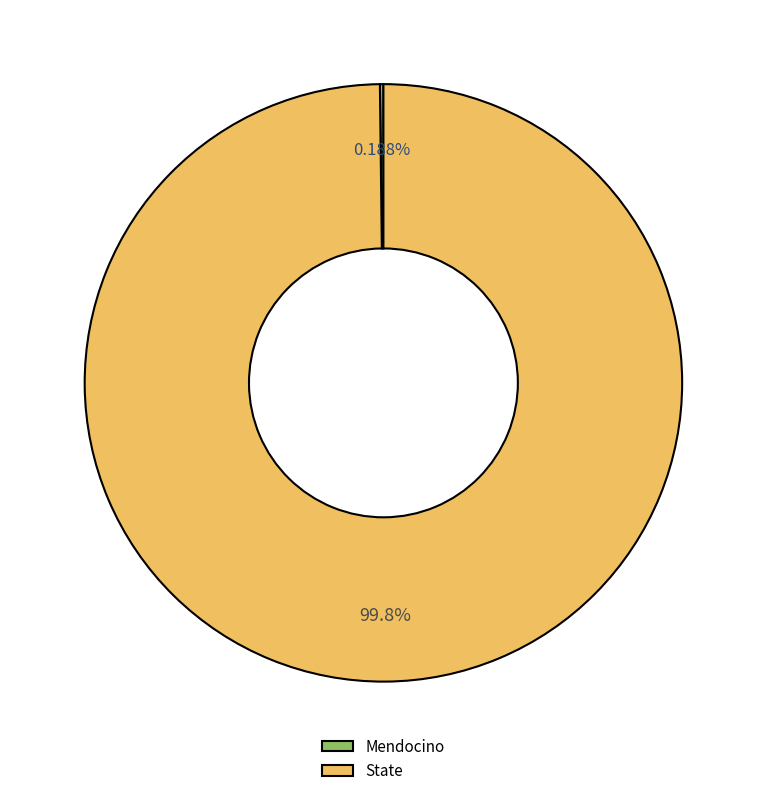

Is State the majority of the pie?

Yes